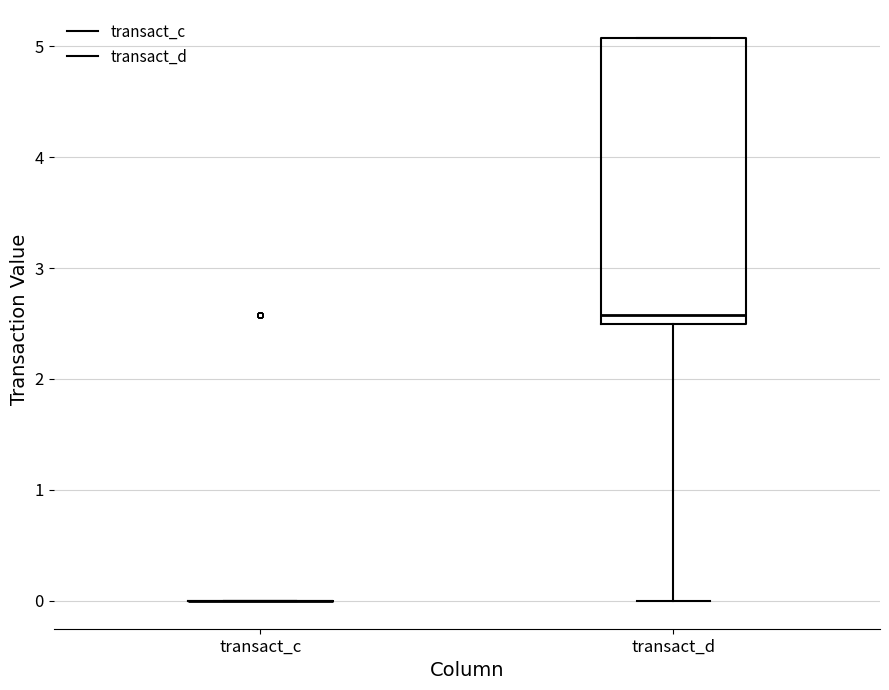

Which box is the tallest, from its lower edge to its upper edge?

transact_d